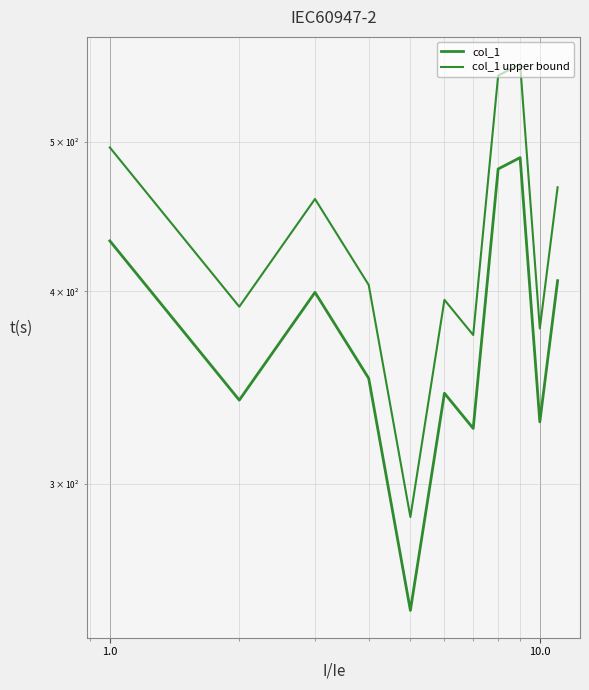

True or false: col_1 and col_1 upper bound cross at least once.

False